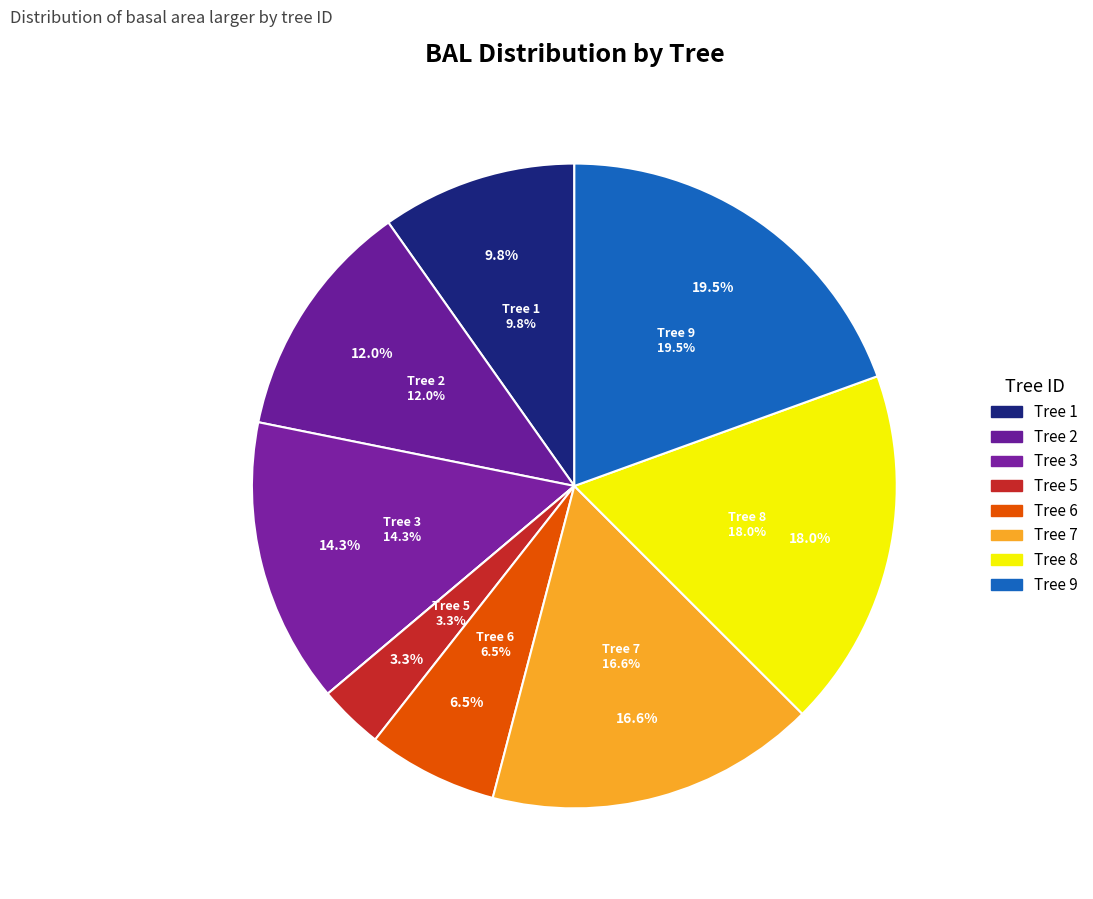

To the nearest percent, what percentage of the pie is 1?

10%